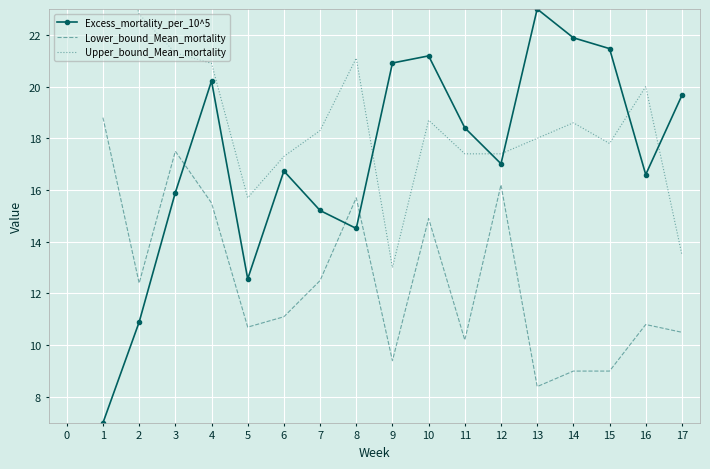

Reading left to right, extract all data points from this chart.

Excess_mortality_per_10^5: 7.0	10.9	15.9	20.2	12.6	16.7	15.2	14.5	20.9	21.2	18.4	17.0	23.0	21.9	21.5	16.6	19.7
Lower_bound_Mean_mortality: 18.8	12.4	17.5	15.5	10.7	11.1	12.5	15.7	9.4	14.9	10.2	16.2	8.4	9.0	9.0	10.8	10.5
Upper_bound_Mean_mortality: 27.6	22.8	21.3	20.9	15.7	17.3	18.3	21.1	13.0	18.7	17.4	17.4	18.0	18.6	17.8	20.0	13.5